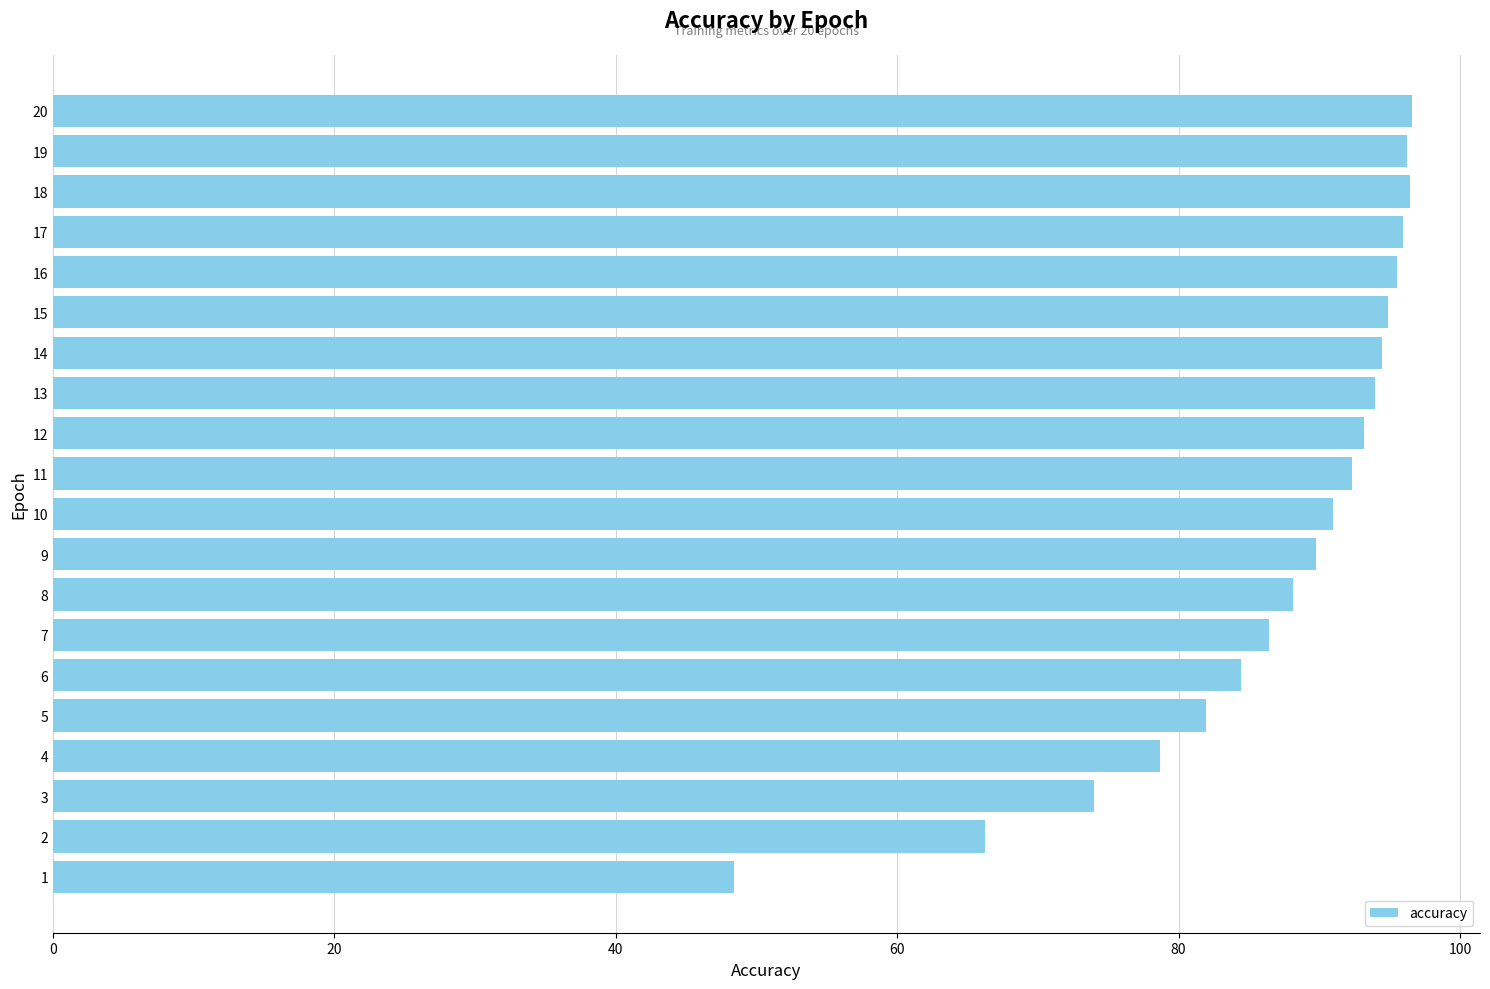

What is the ratio of the value at 8 to the value at 13?

0.9